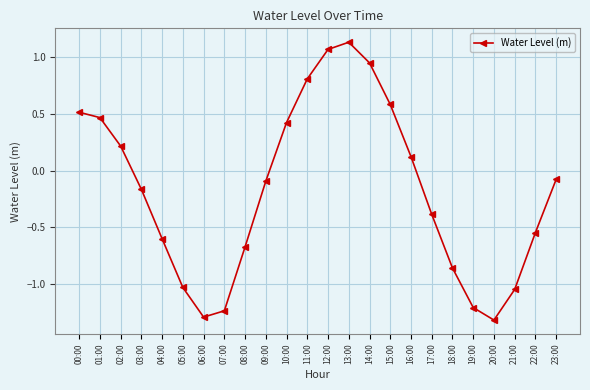

What is the difference between the second highest and minimum values?

2.4